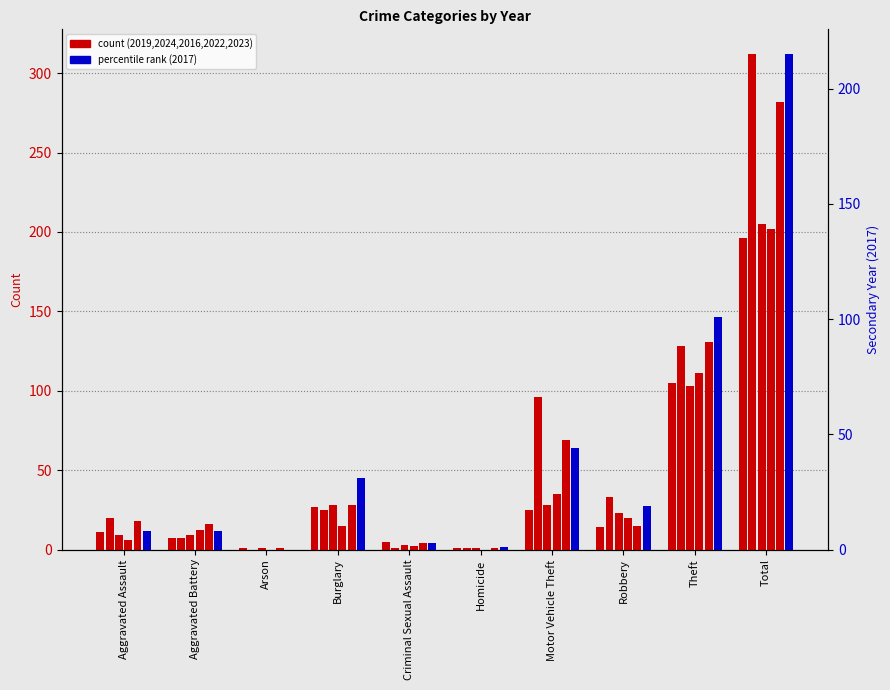

Rank the series by their maximum value, from lowest to highest.

2019, 2022, 2016, 2017, 2023, 2024